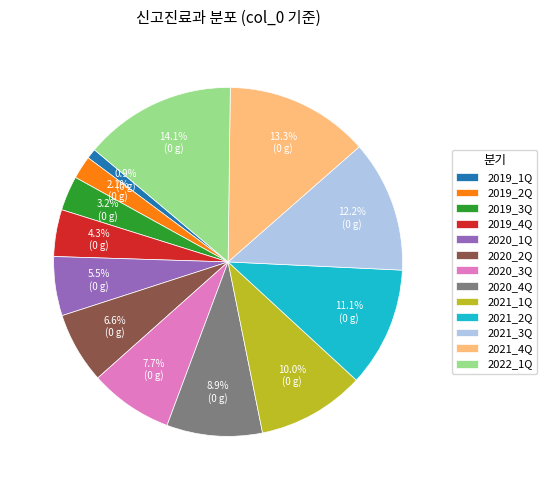

To the nearest percent, what is the combined percentage of 2019_3Q and 2019_1Q?

4%